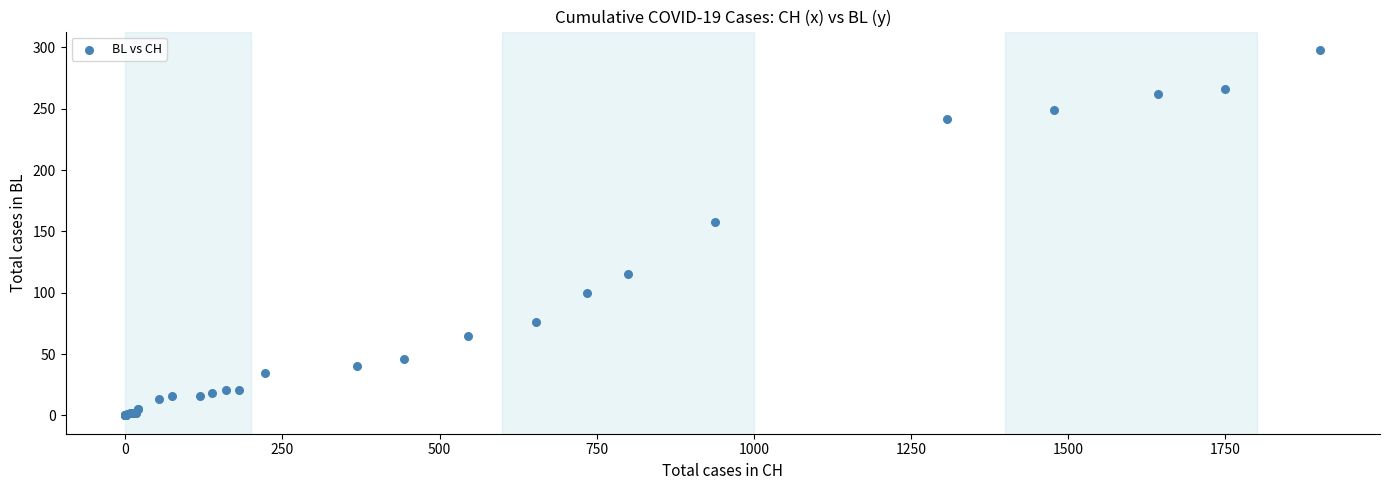

What Y value in the scatter plot is closest to 149?

158